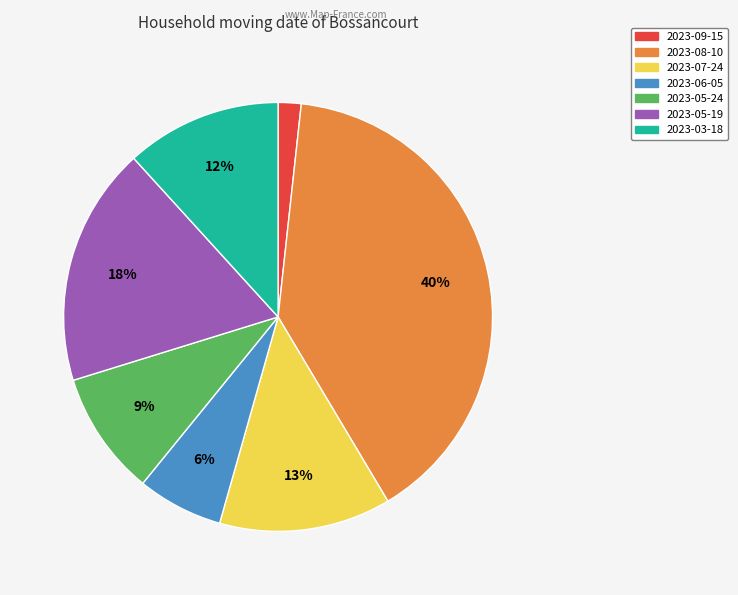

Which slice is the smallest?

2023-09-15